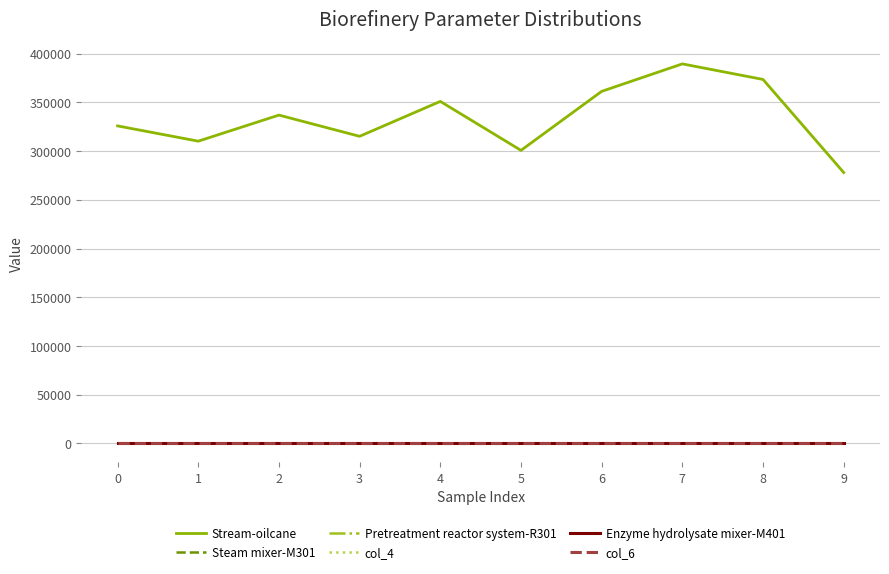

What is the greatest value displayed?

389506.5